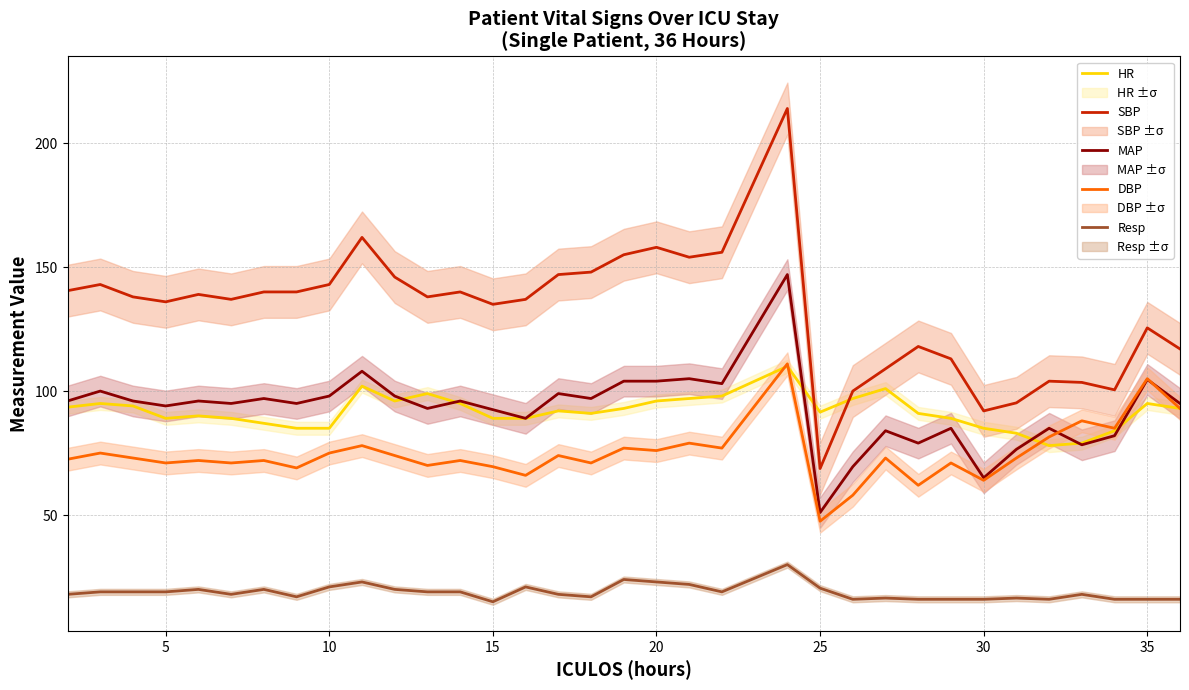

True or false: SBP and Resp intersect in this chart.

False